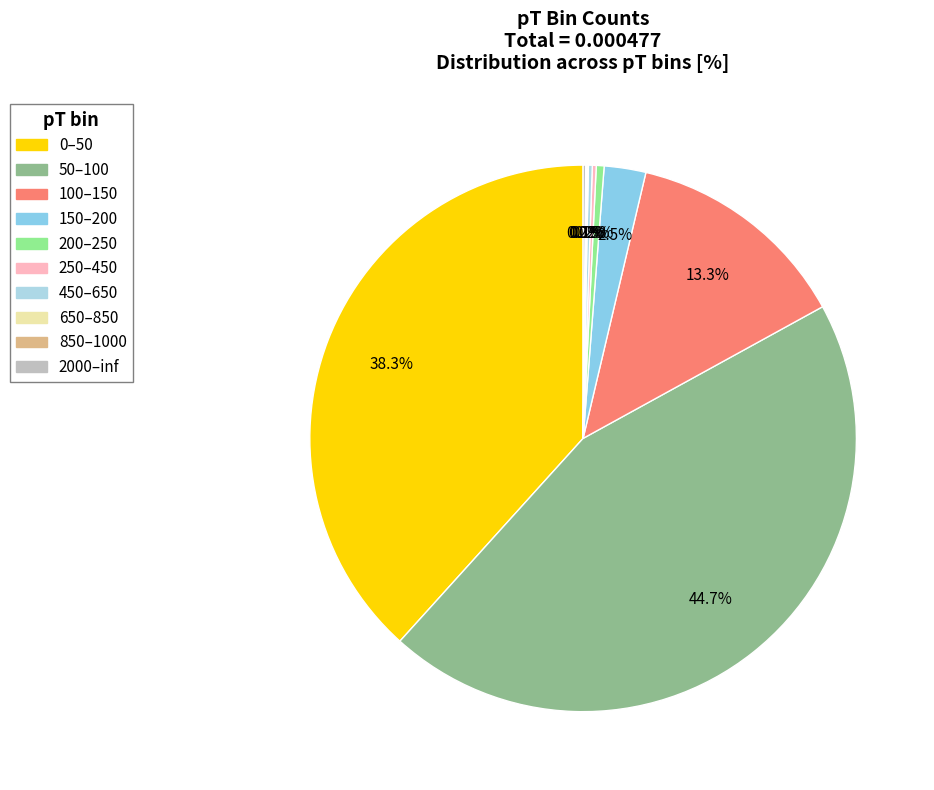

Which category has the smallest portion of the pie?

650–850